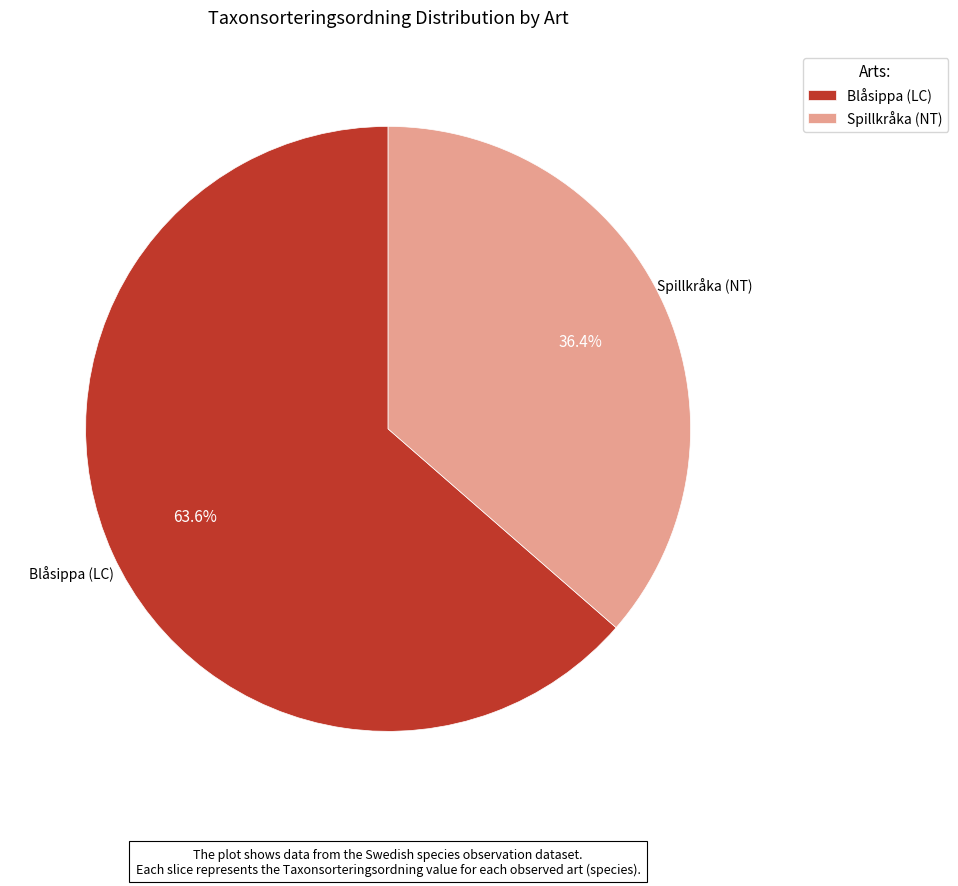

Which slice is the largest?

Blåsippa (LC)